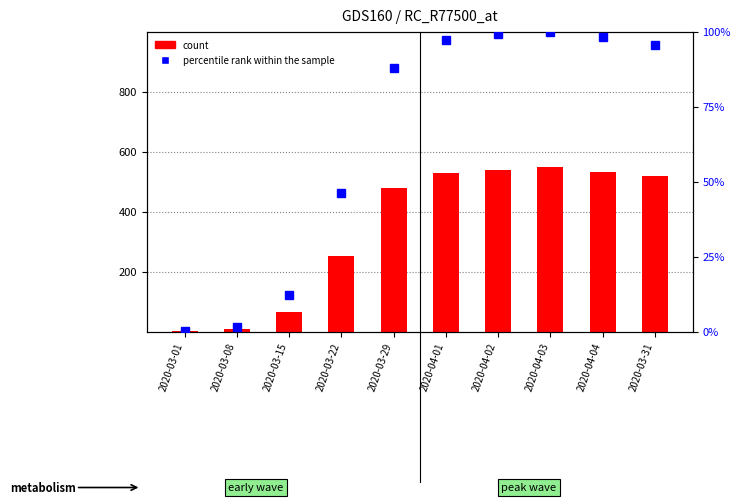

What is the difference between the percentile rank within the sample values at 2020-04-04 and 2020-03-01?

97.9